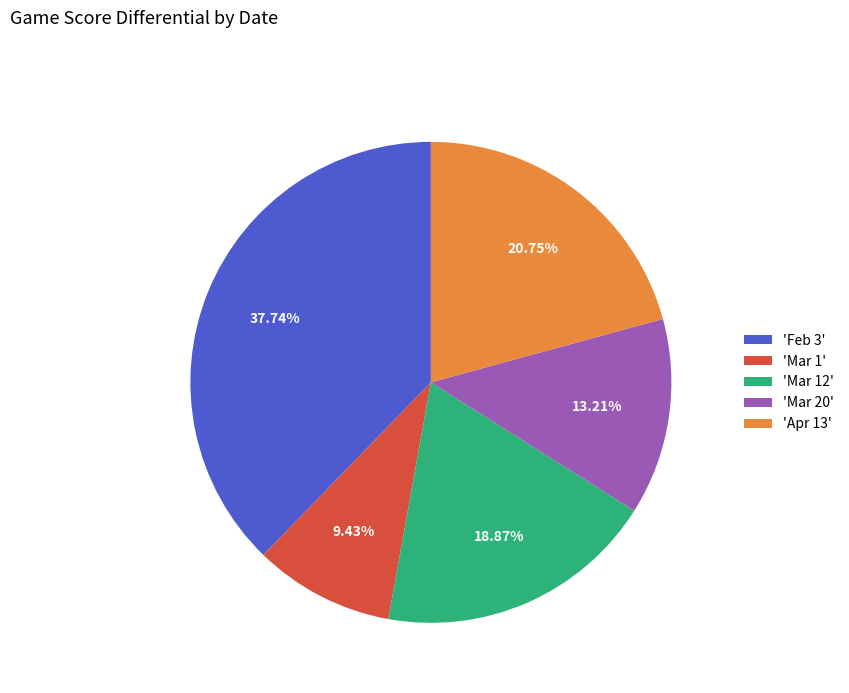

Which category has the smallest portion of the pie?

'Mar 1'